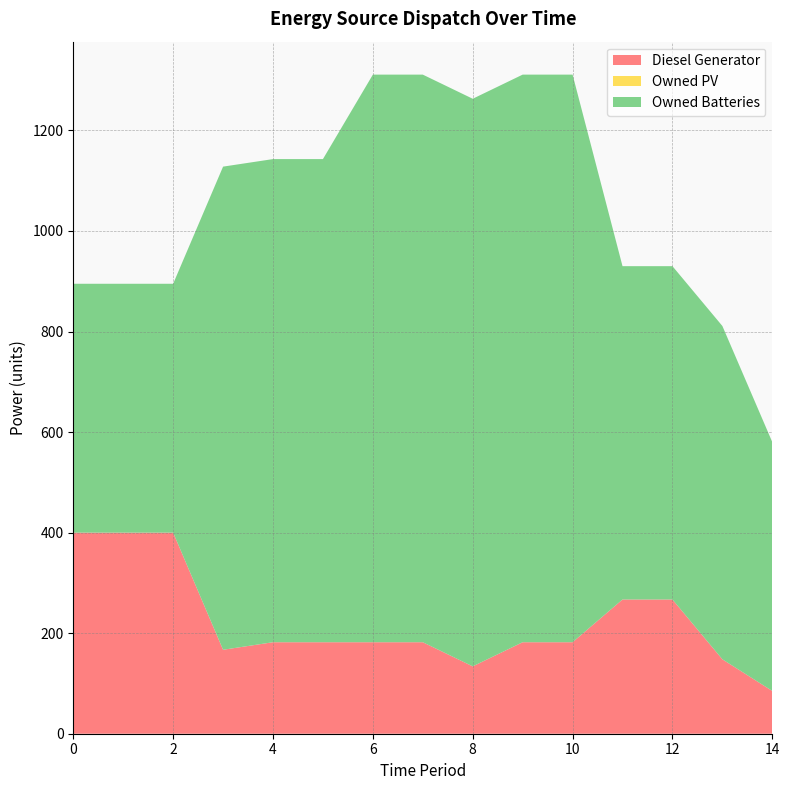

Reading right to left, extract all data points from this chart.

Diesel Generator: 85	148	267	267	182	182	134	182	182	182	182	167	400	400	400
Owned PV: 0	0	0	0	0	0	0	0	0	0	0	0	0	0	0
Owned Batteries: 495	663	663	663	1129	1129	1129	1129	1129	961	961	961	495	495	495